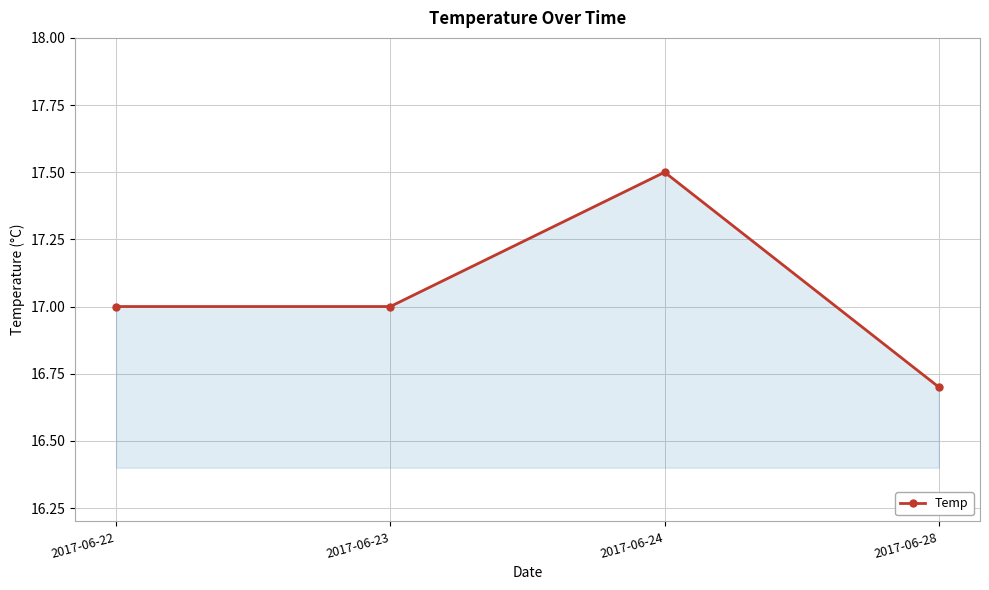

True or false: the data shows 17.0 at 2017-06-22.

True